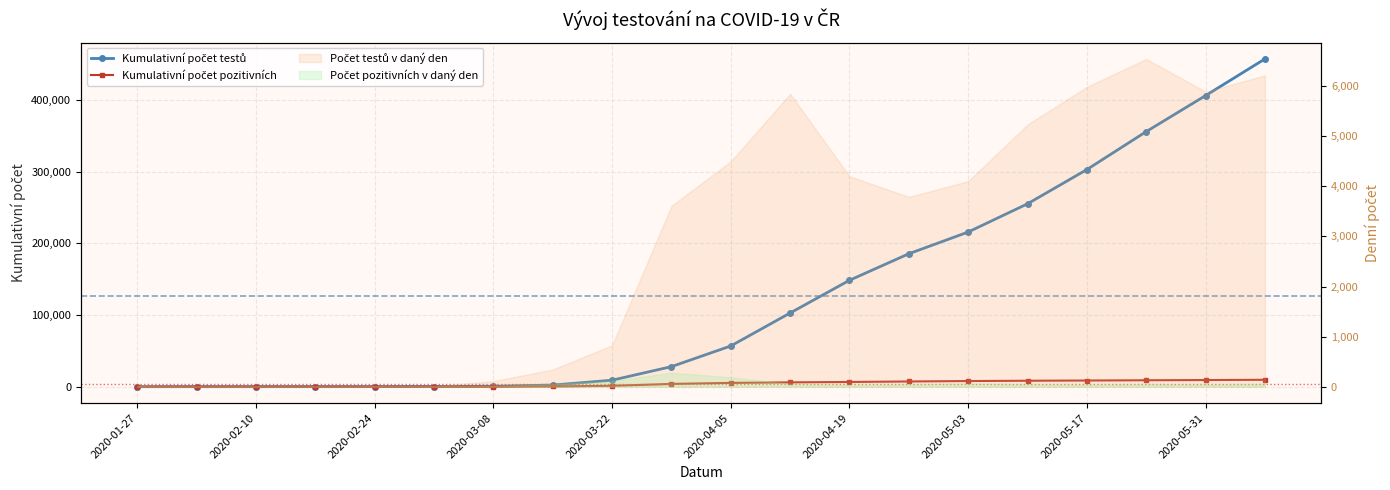

Which series has the largest total across all categories?

Kumulativní počet testů